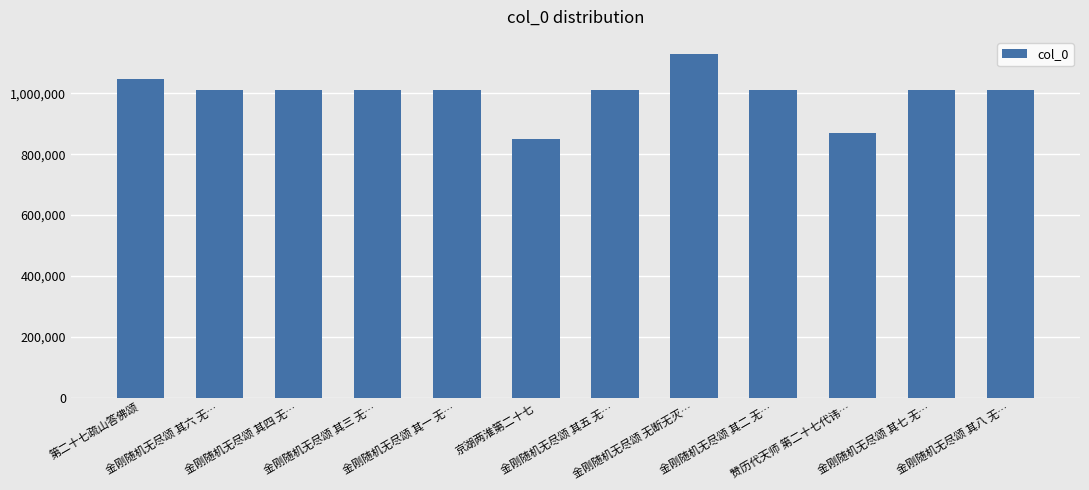

What is the label of the 4th bar from the left?

金刚随机无尽颂 其三 无…